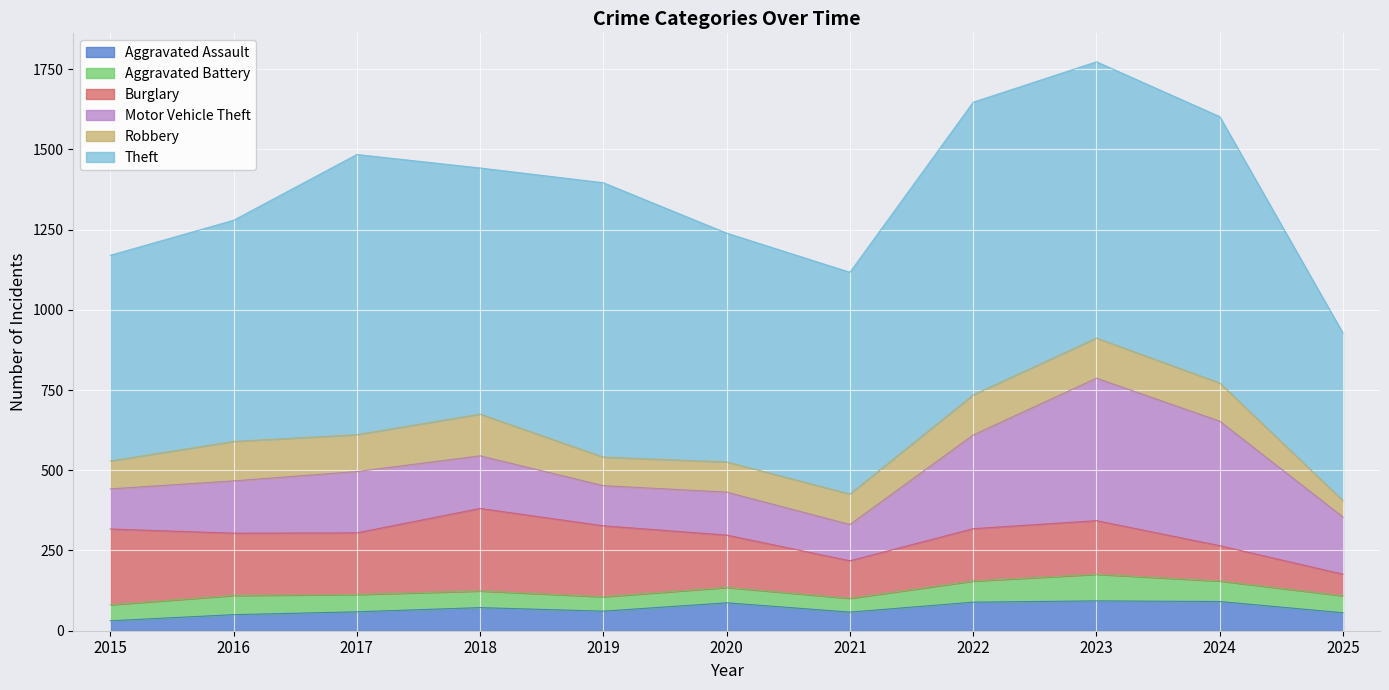

Which series changed the most between 2017 and 2018?

Theft